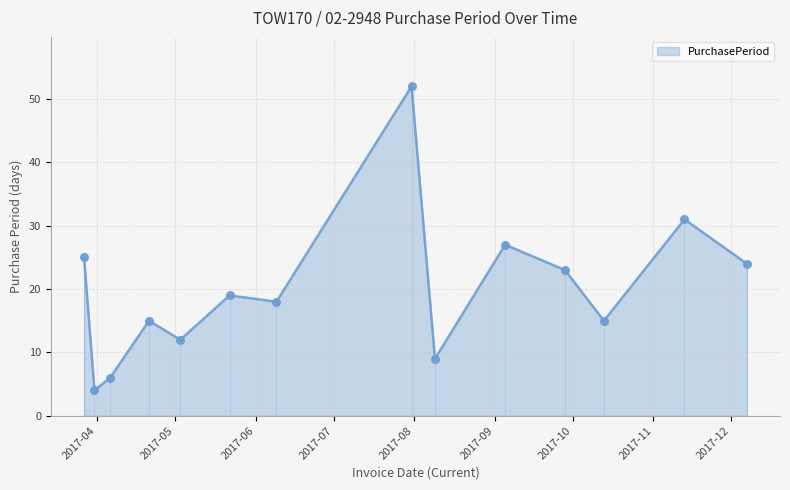

What is the ratio of the value at 2017-04-06 to the value at 2017-09-28?

0.3